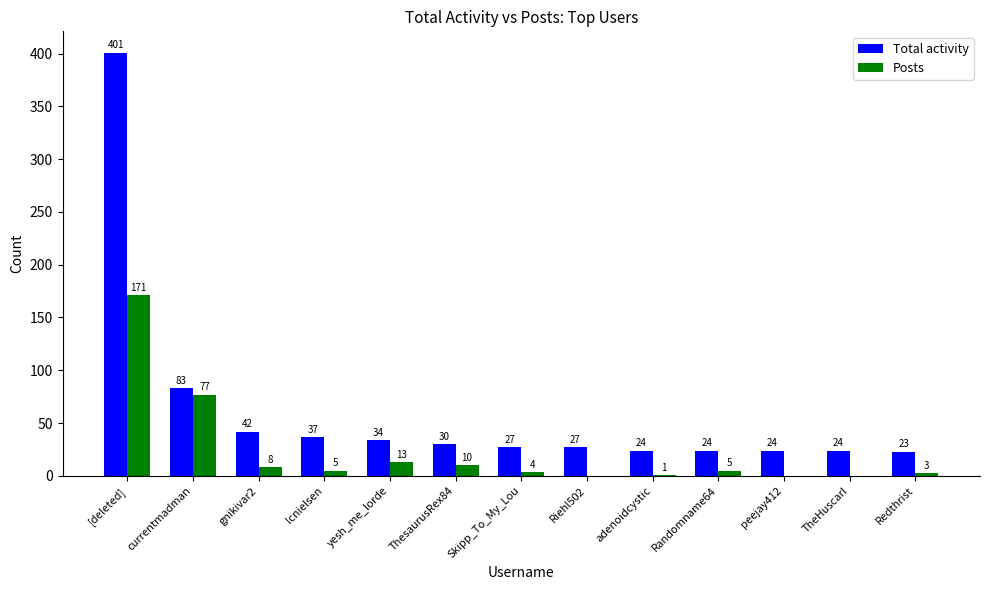

Where is Total activity nearest to the value 212?

currentmadman